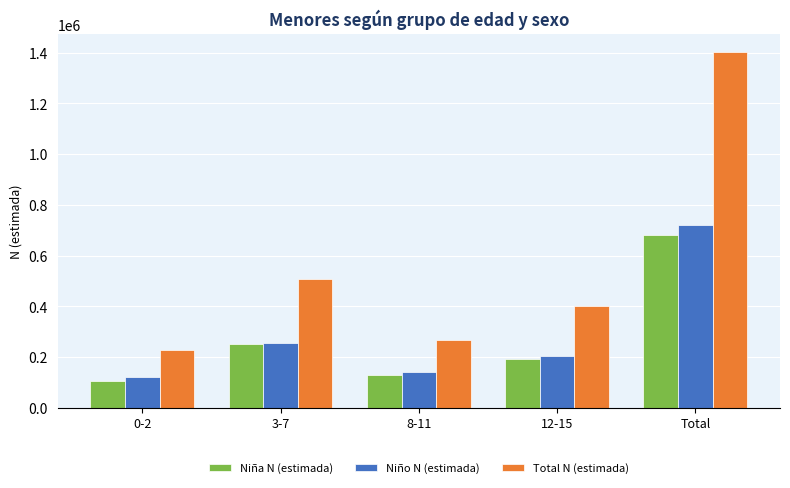

Reading right to left, transcribe all the data shown in this chart.

Niña N (estimada): 681021	194097	127548	253205	106171
Niño N (estimada): 722700	206049	141515	253756	121380
Total N (estimada): 1403721	400146	269063	506961	227551